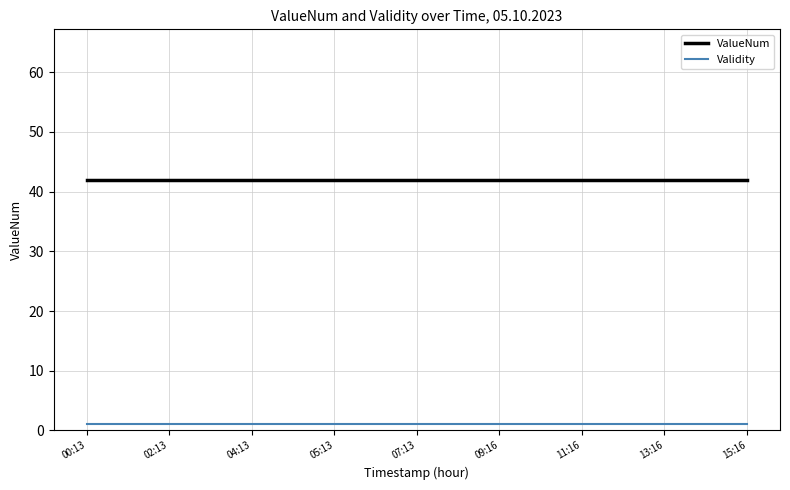

What is the maximum value shown in the chart?

42